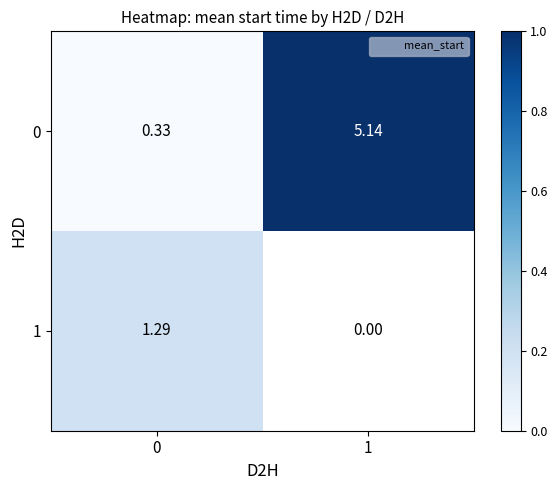

List the series in order of their peak value, highest first.

0, 1